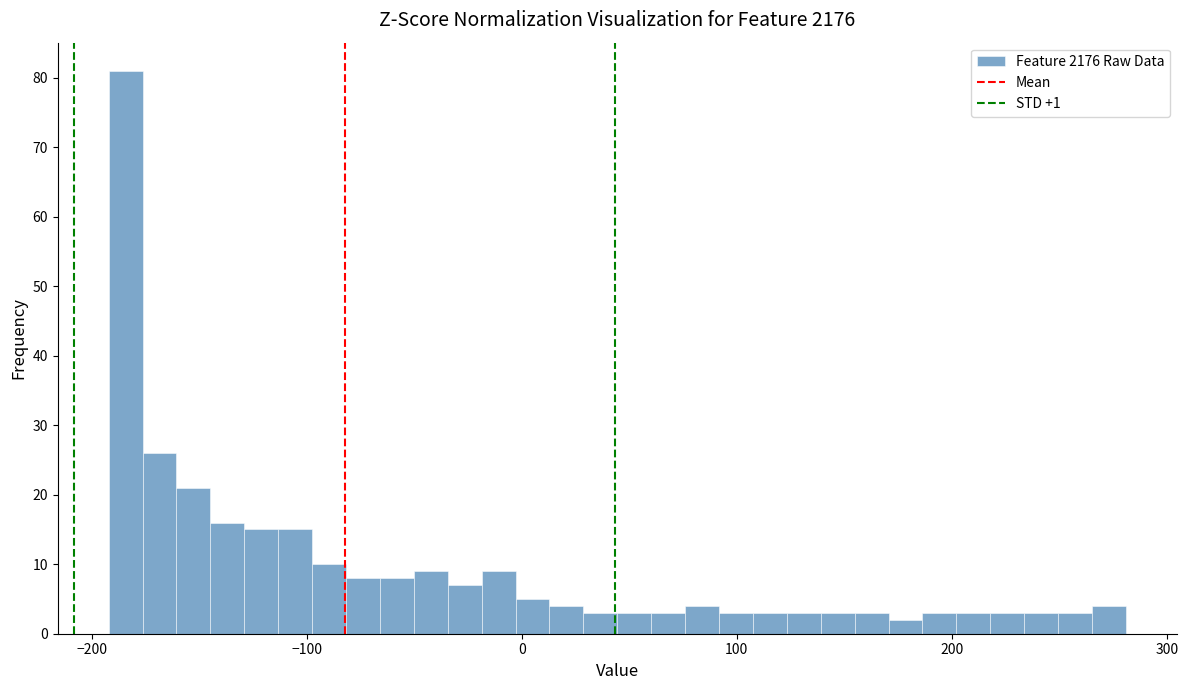

Read against the x-axis, roughly where is the centre of the tallest bar?

-180